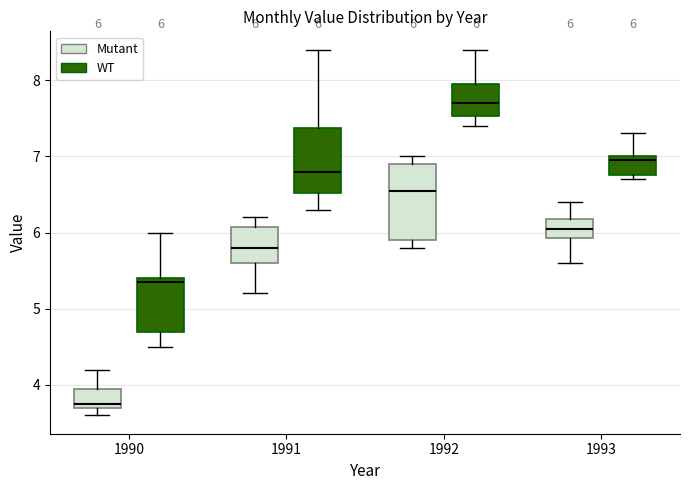

Which box is the tallest, from its lower edge to its upper edge?

1992 (Mutant)